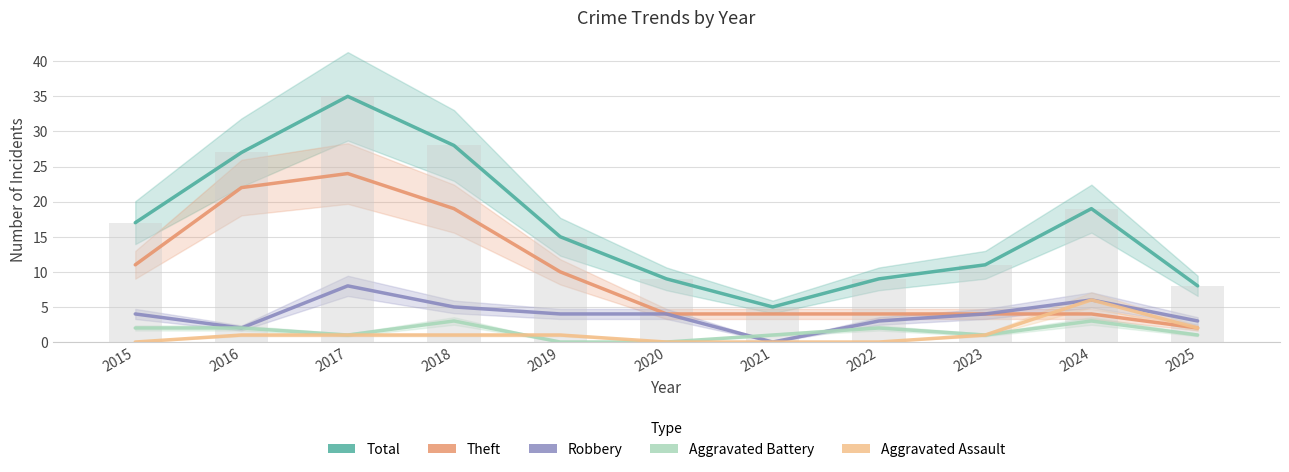

How many bars are there in each group?

5